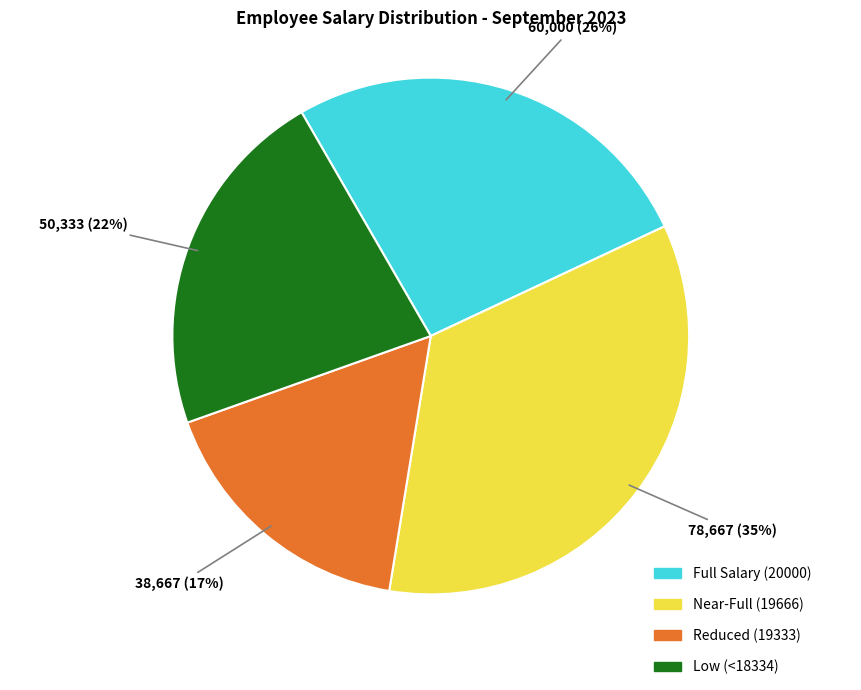

What is the ratio of the value at Near-Full (19666) to the value at Low (<18334)?

1.6